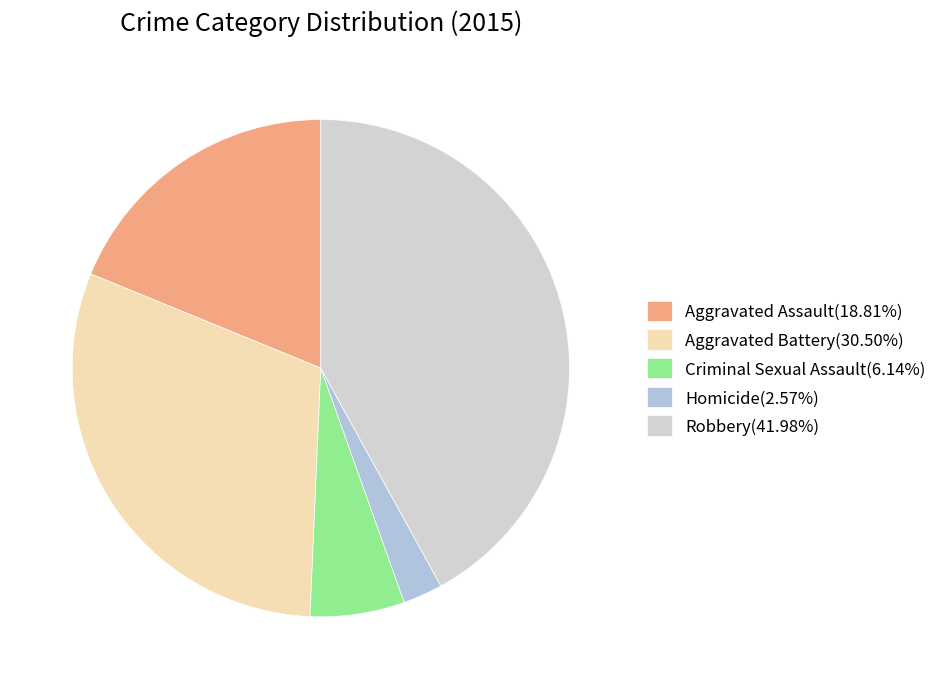

To the nearest percent, what is the combined percentage of Robbery and Aggravated Assault?

61%